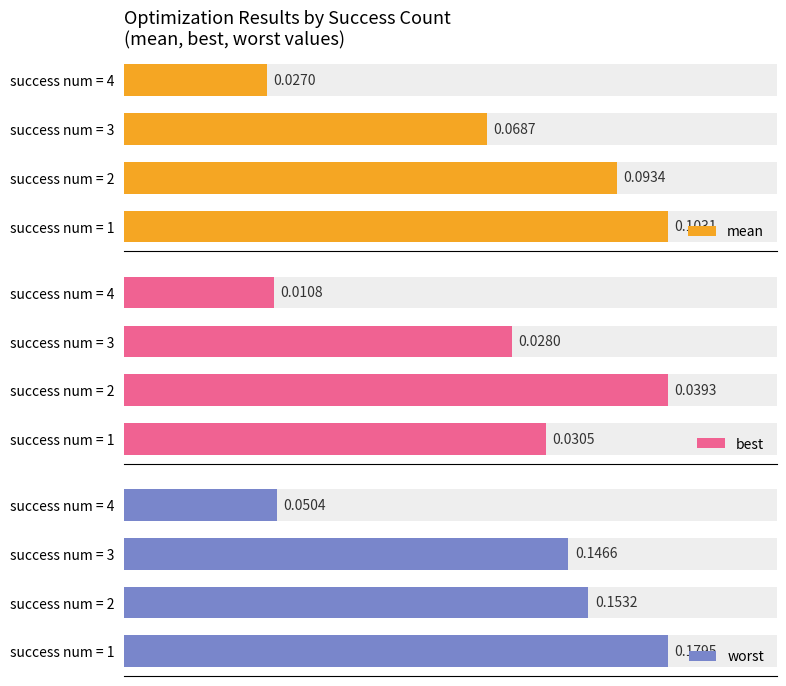

What value does the worst series have at success num = 4?

0.1